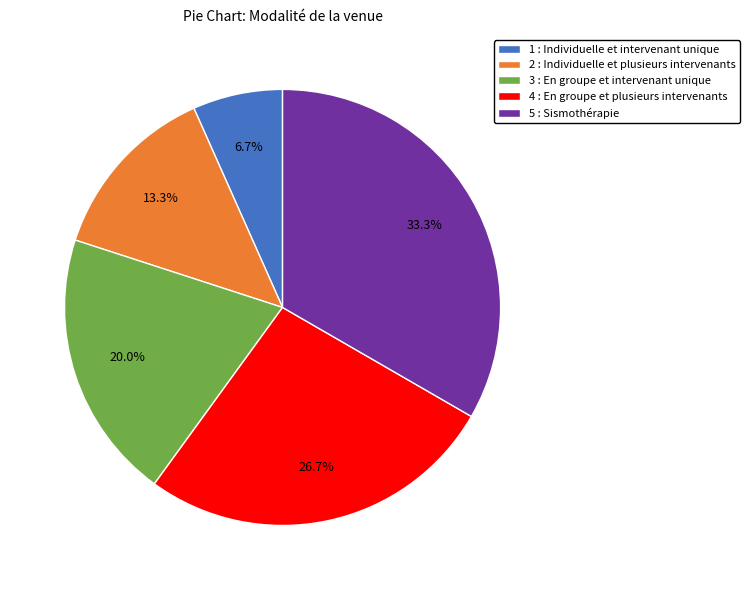

What is the smallest slice in the pie chart?

1 : Individuelle et intervenant unique